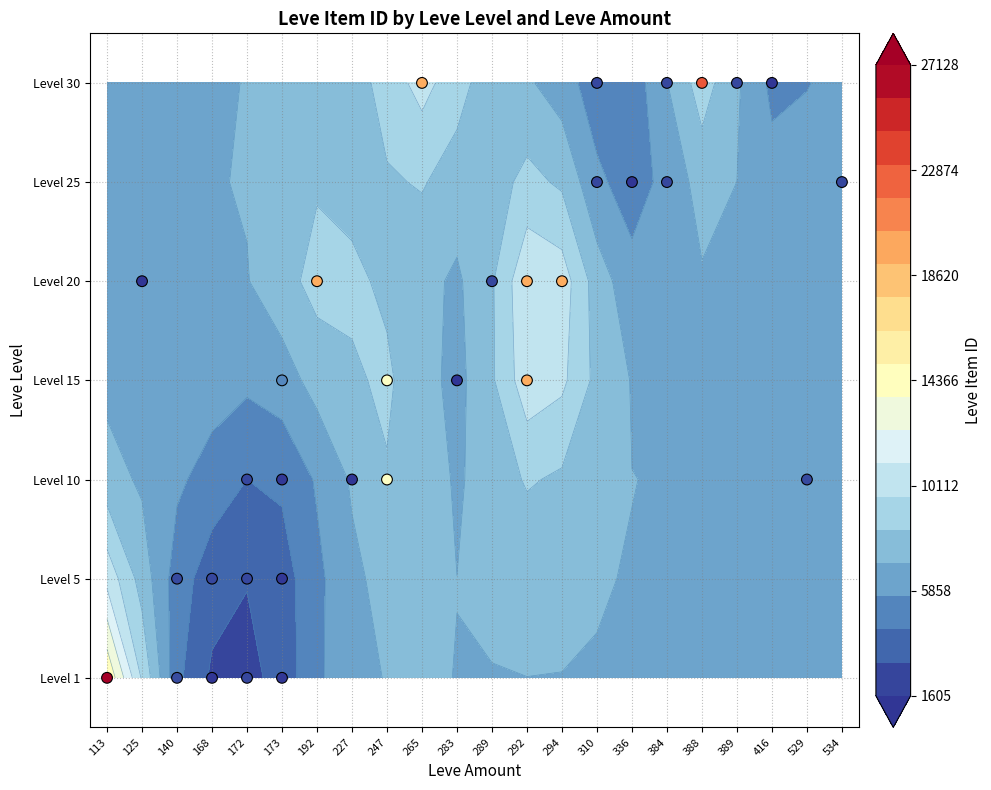

Which series has the largest range (max minus min)?

1